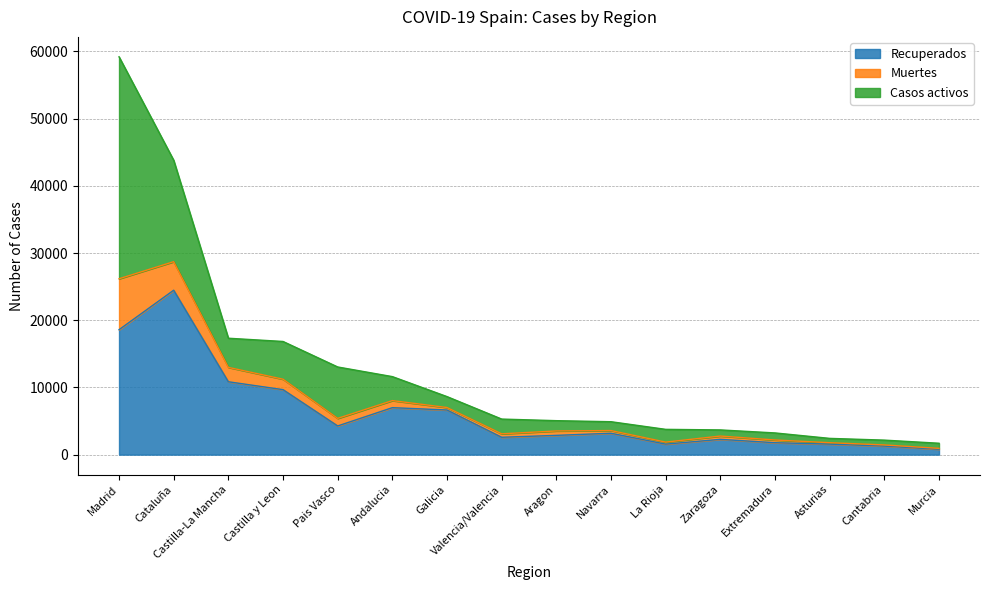

What is the highest value of the Recuperados series?

24466